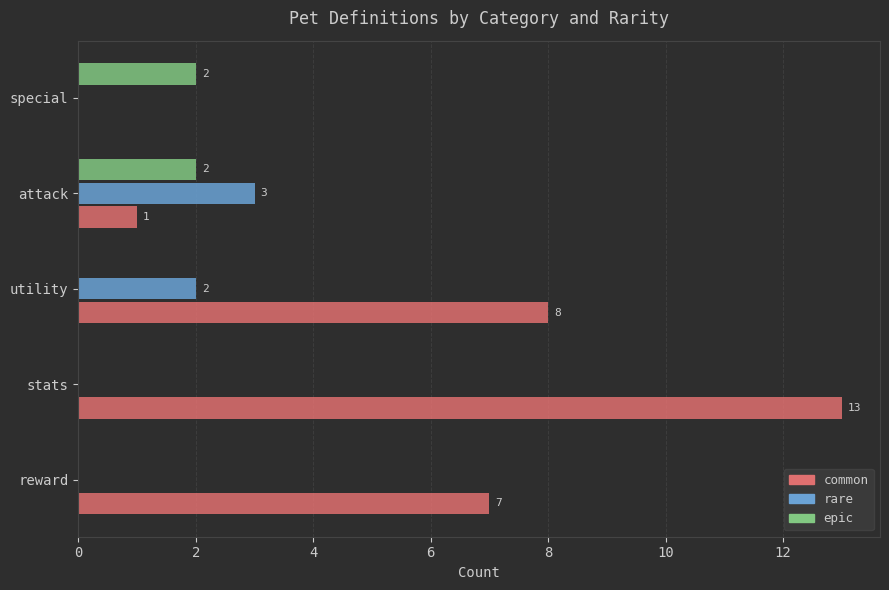

Is it true that rare equals 1 at attack?

False